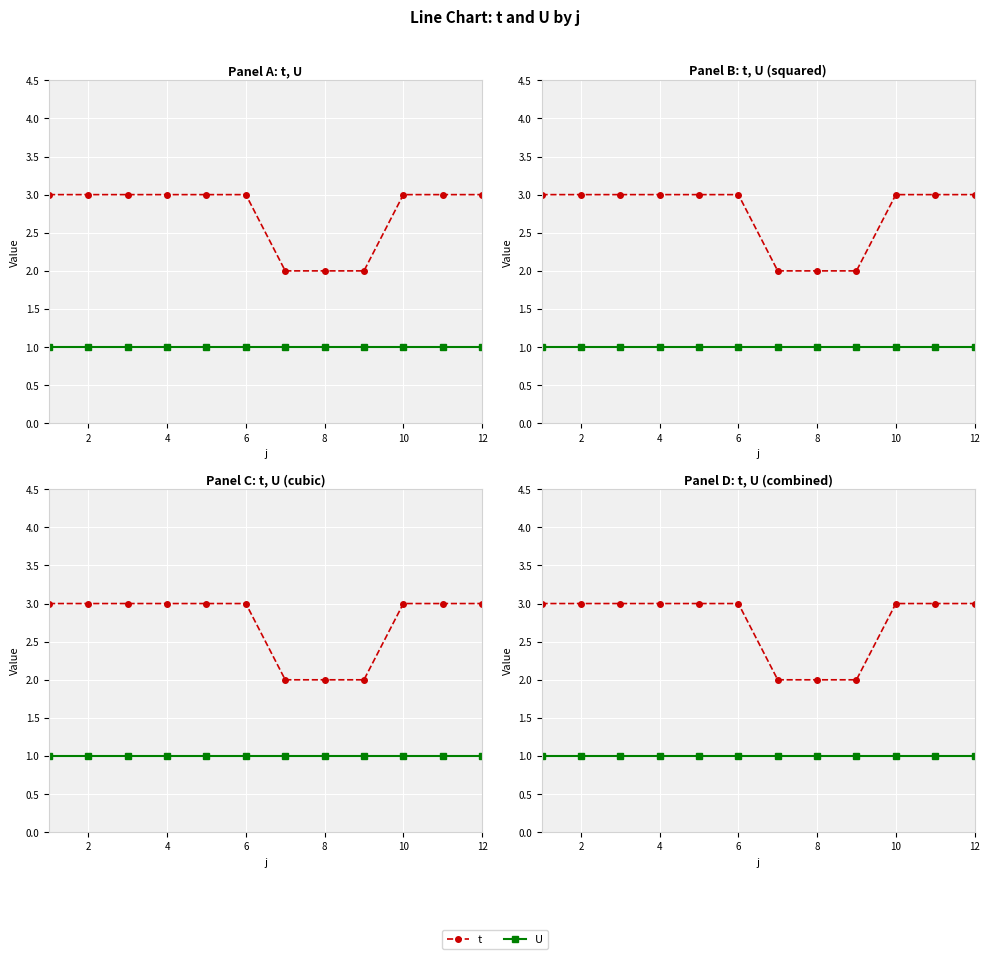

Which has a higher value, 6 or 0?

6